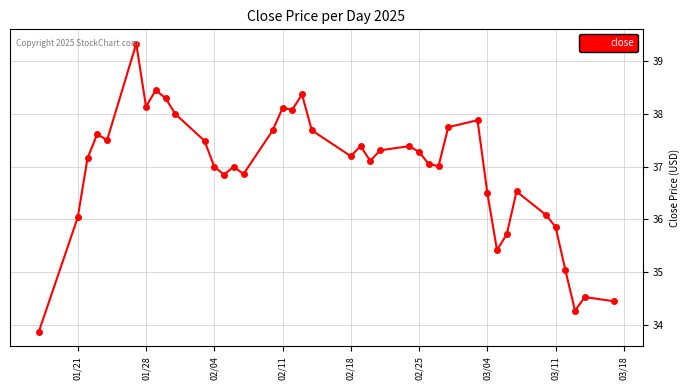

What is the greatest value displayed?

39.3